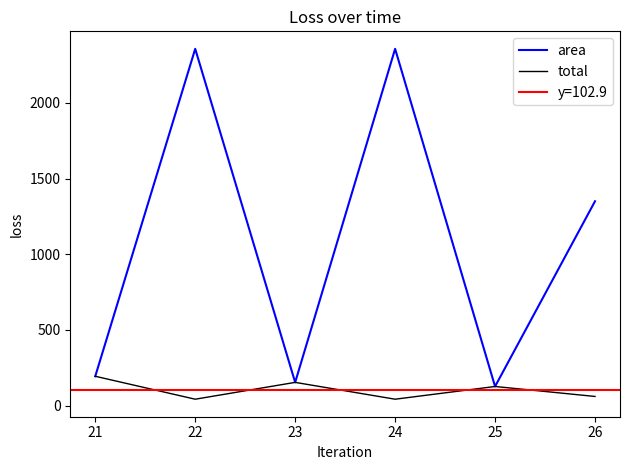

What is the minimum value for area?

126.2